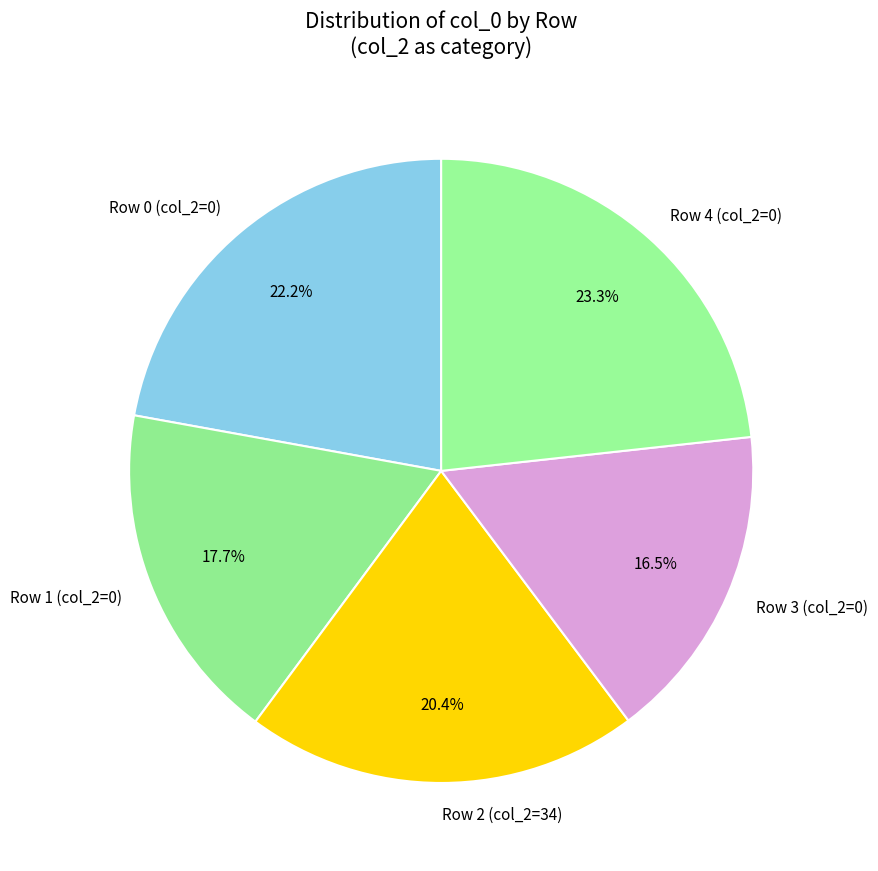

Count the number of slices in the pie.

5